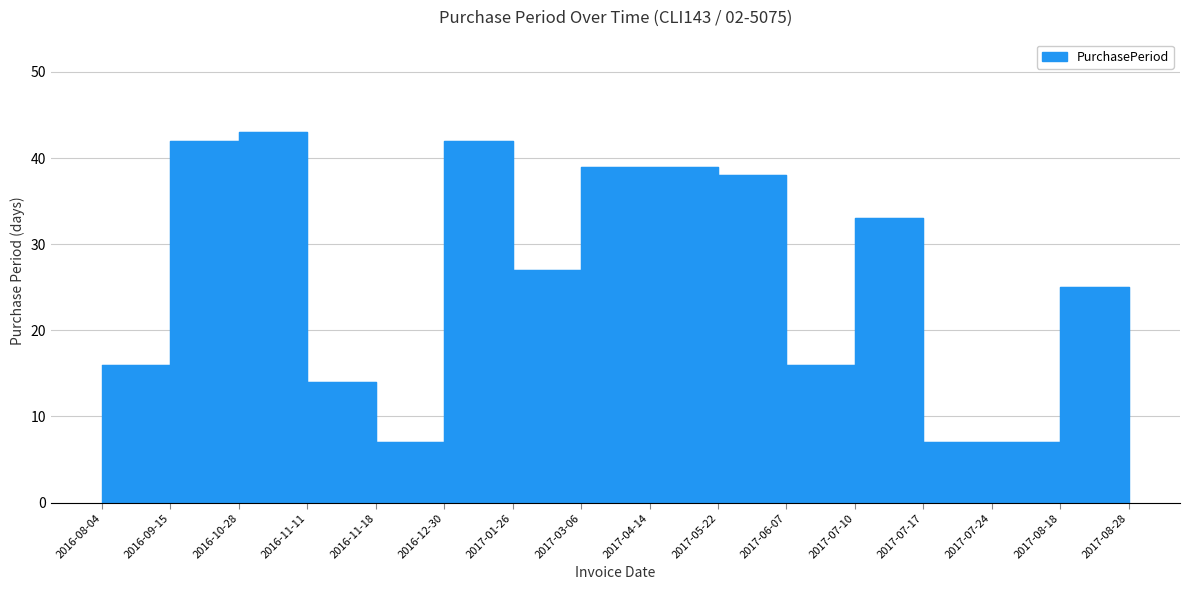

What is the ratio of the value at 2016-11-11 to the value at 2016-10-28?

0.3